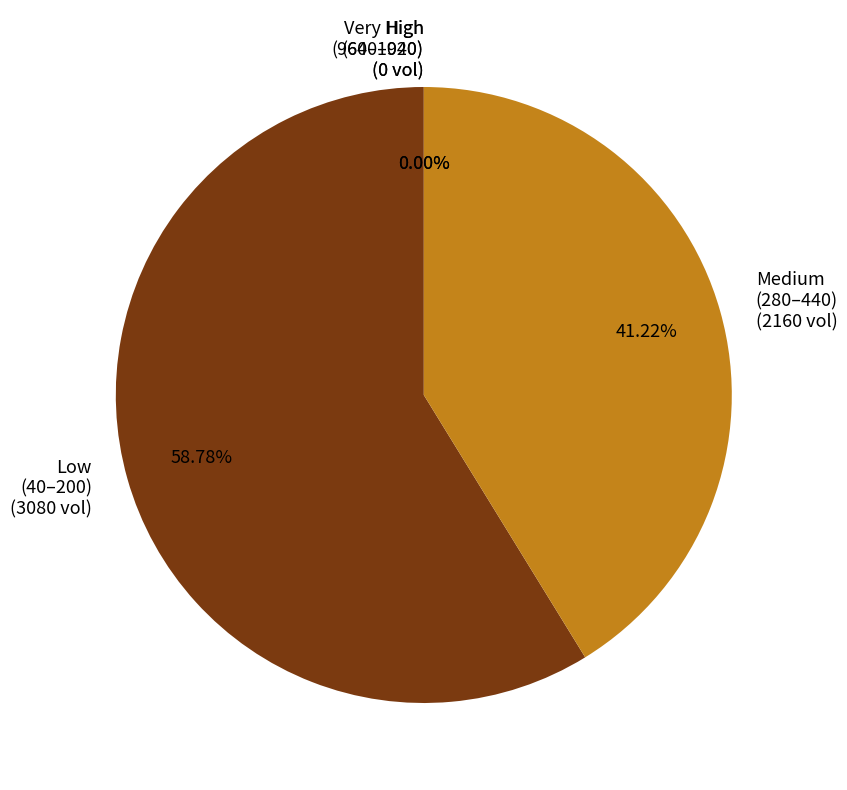

Do 160 and 160 together represent more than half of the pie?

No